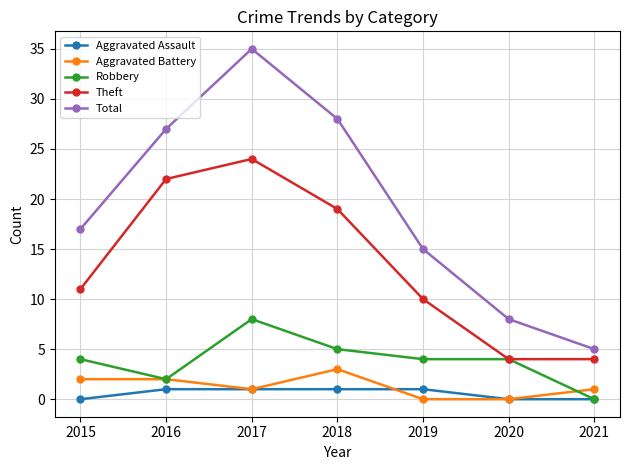

At how many categories does at least one series exceed 16?

4